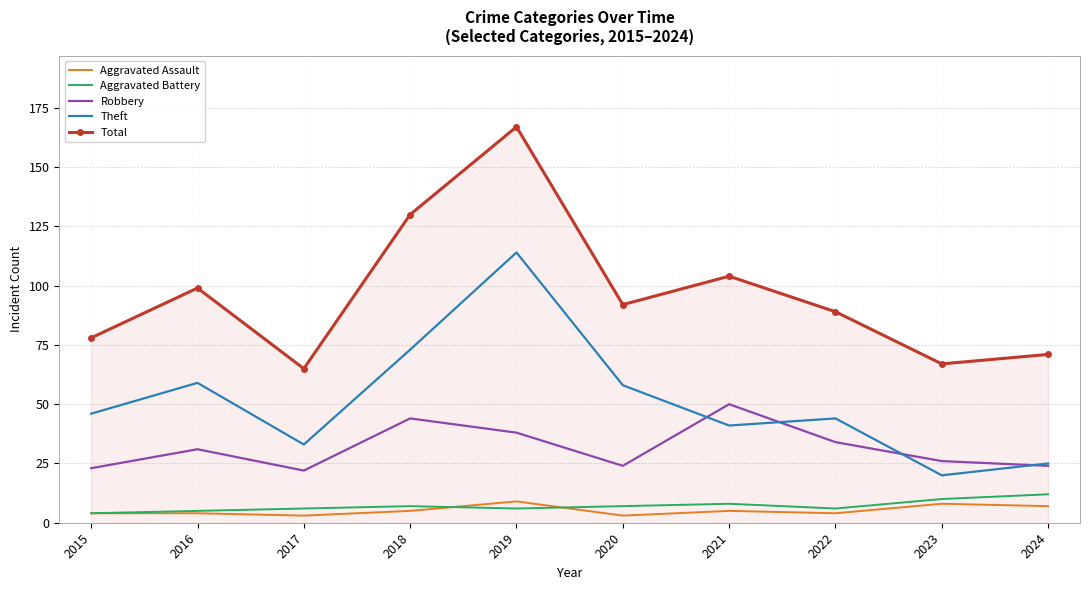

Where is the first local maximum for Theft?

2016